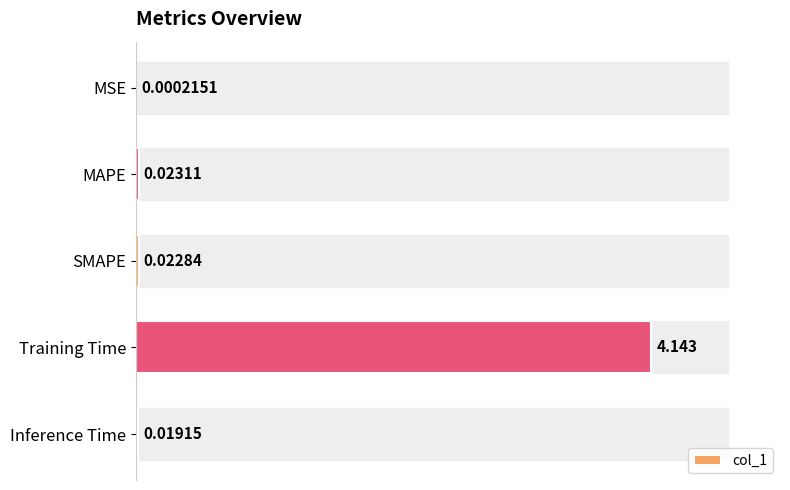

At which label is the value closest to 2?

MAPE